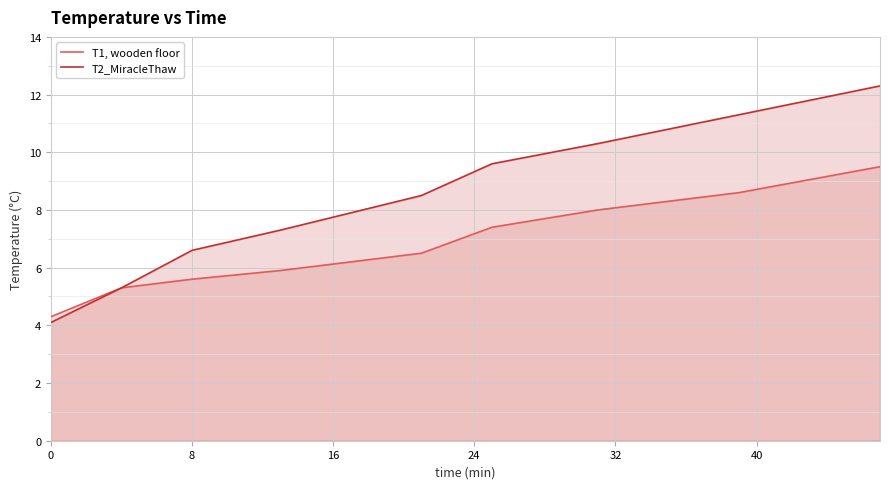

How many series are shown in this chart?

2